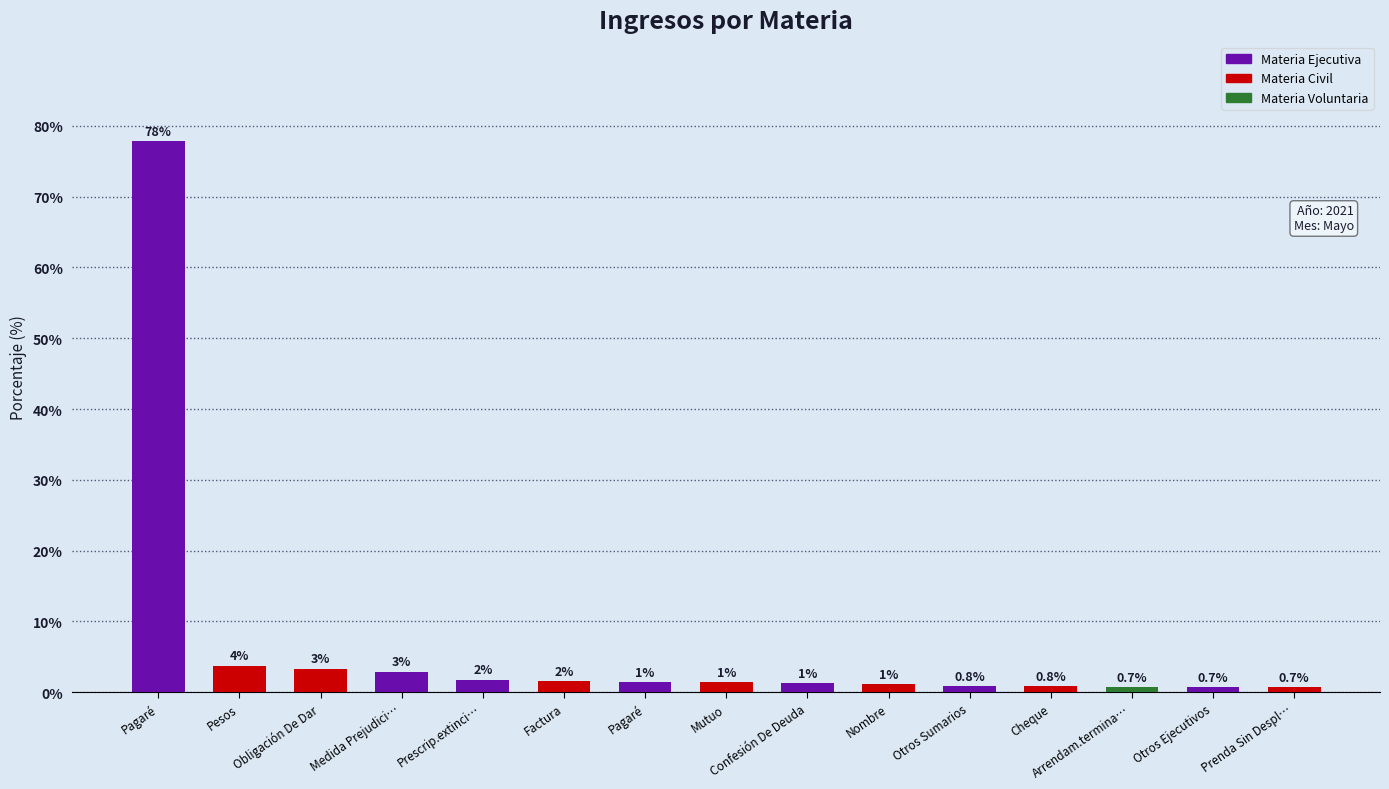

Does the chart contain any negative values?

No